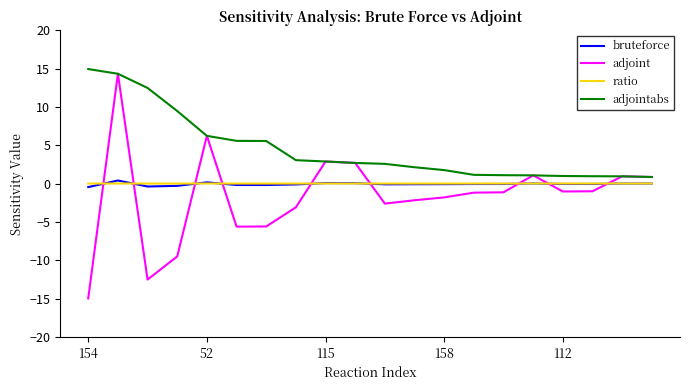

Which series has the largest total across all categories?

adjointabs